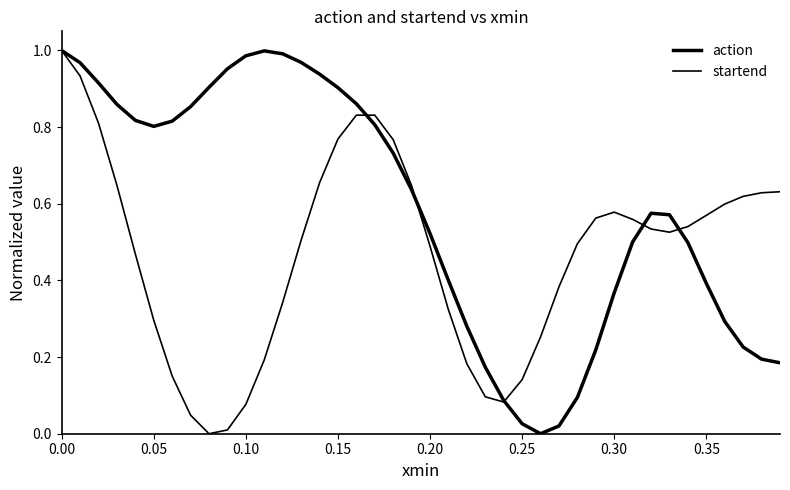

True or false: startend has more than 0 interior local peaks.

True